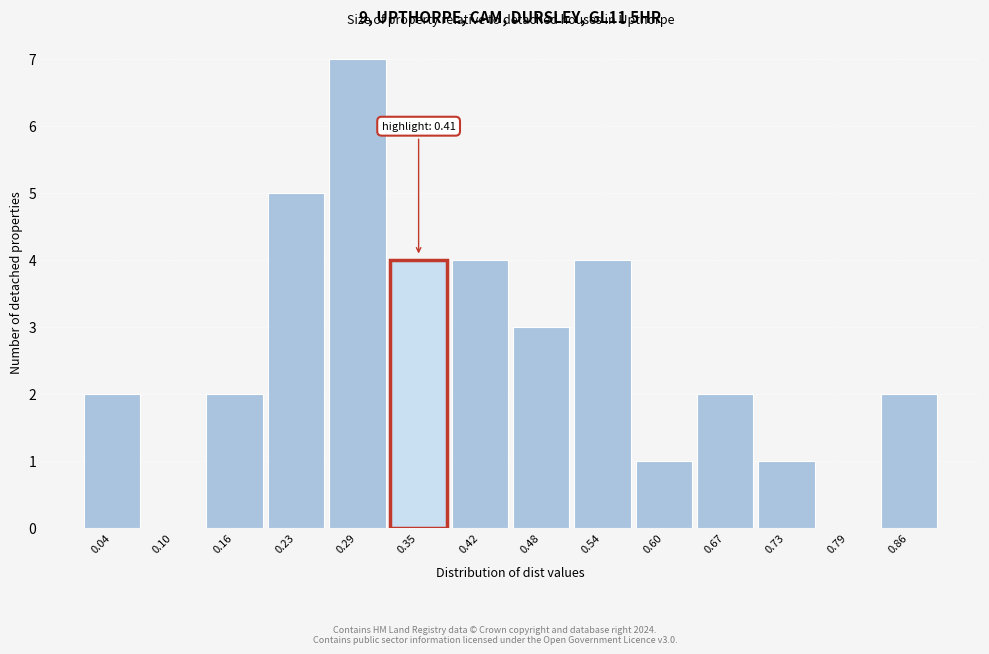

Reading left to right, extract all data points from this chart.

0.04=2	0.10=0	0.16=2	0.23=5	0.29=7	0.35=4	0.42=4	0.48=3	0.54=4	0.60=1	0.67=2	0.73=1	0.79=0	0.86=2